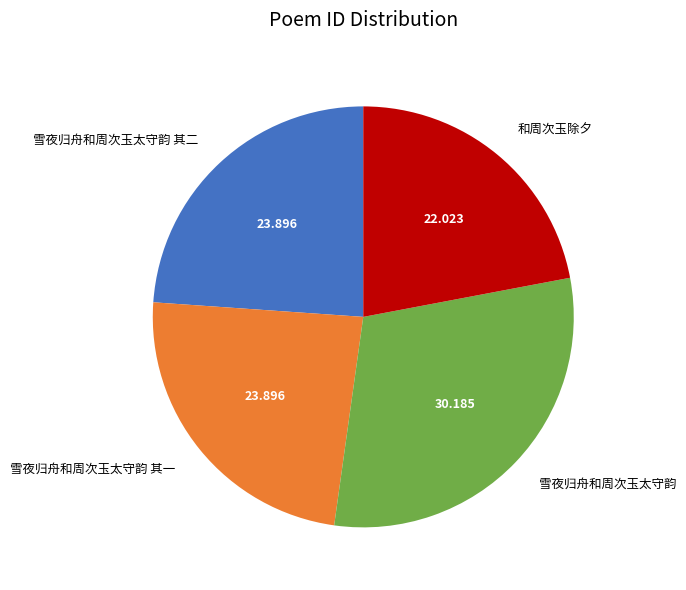

Does 和周次玉除夕 account for over 50% of the chart?

No